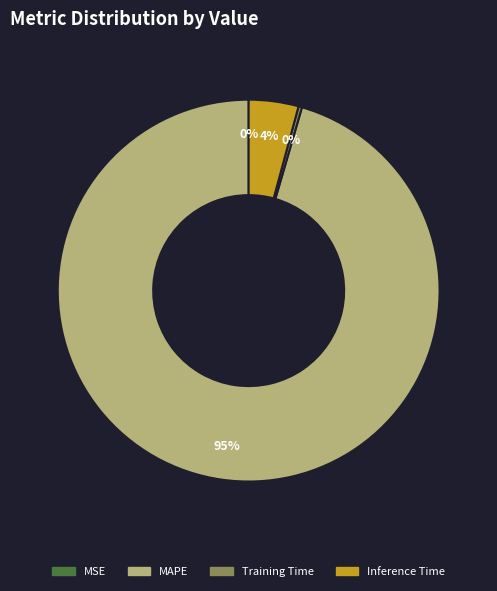

Does any single category account for the majority?

Yes